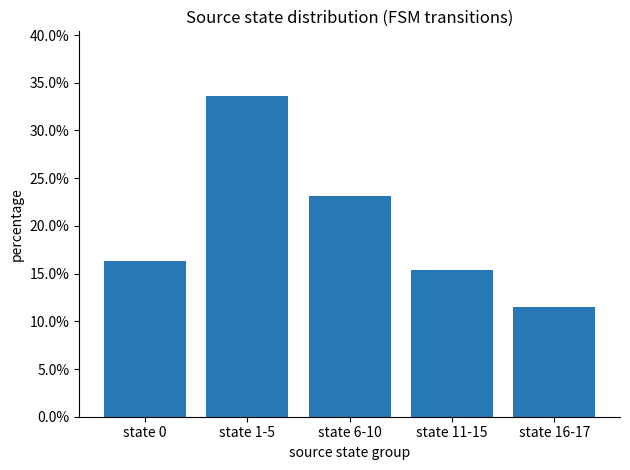

What is the difference between the maximum and minimum values?

0.2